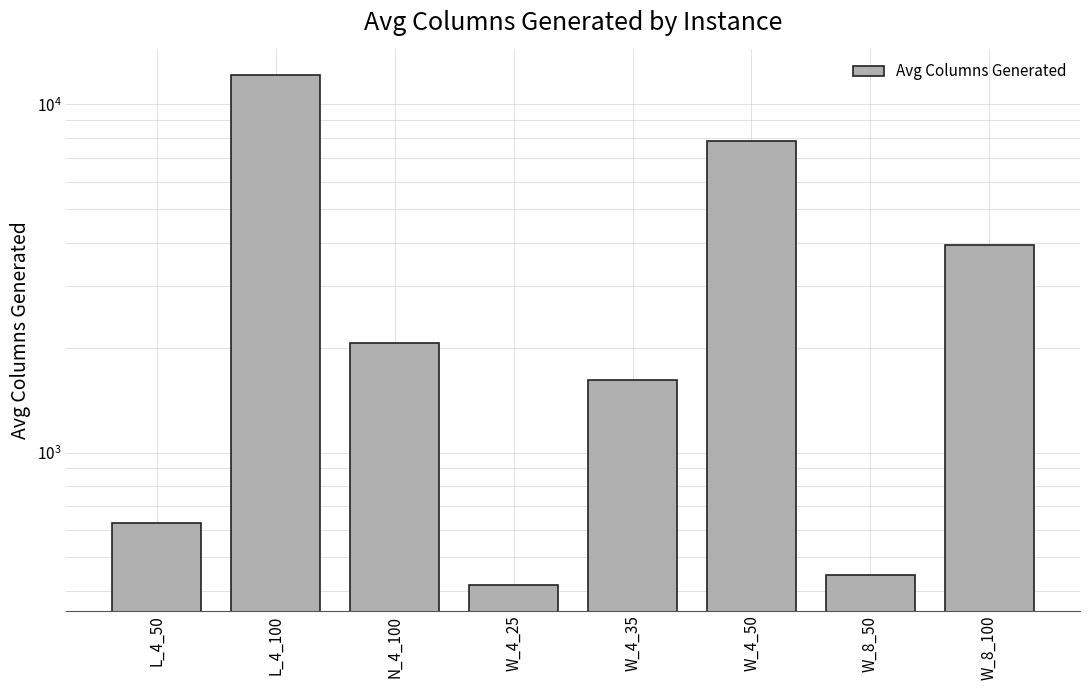

At which label is the value closest to 6282?

W_4_50